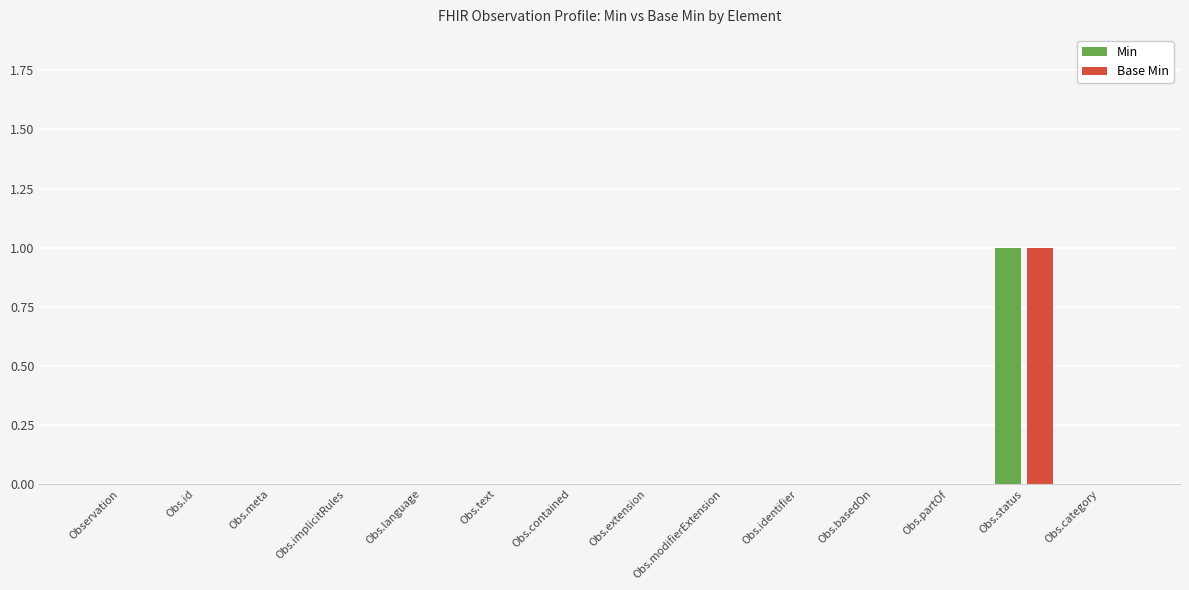

At which category is the sum across all series the highest?

Obs.status